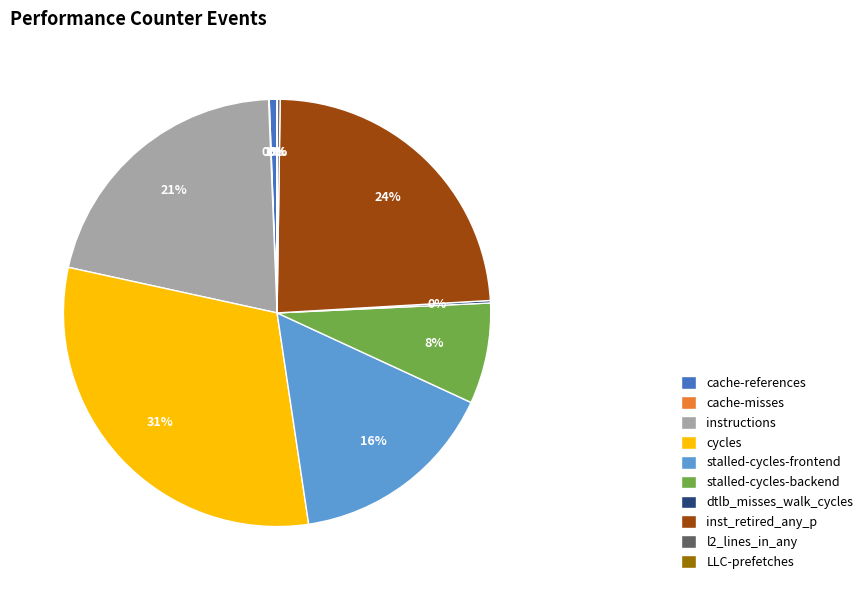

To the nearest percent, what is the average slice percentage?

10%